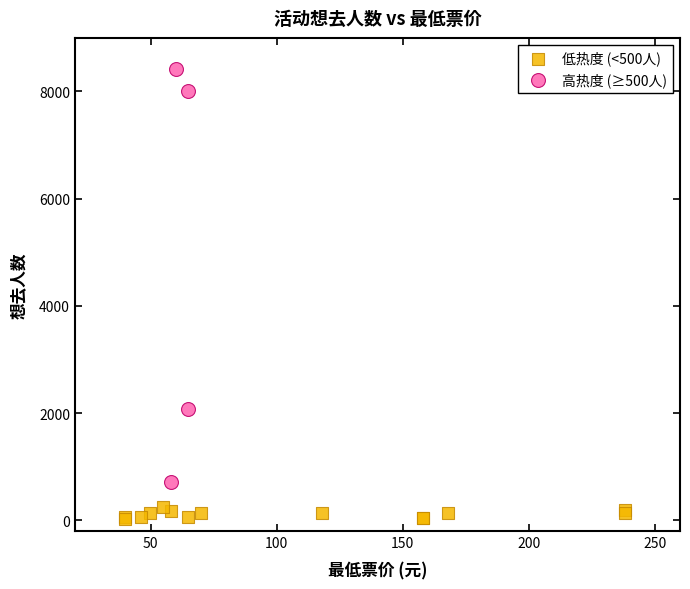

Which series has the widest spread of Y values?

高热度 (≥500人)